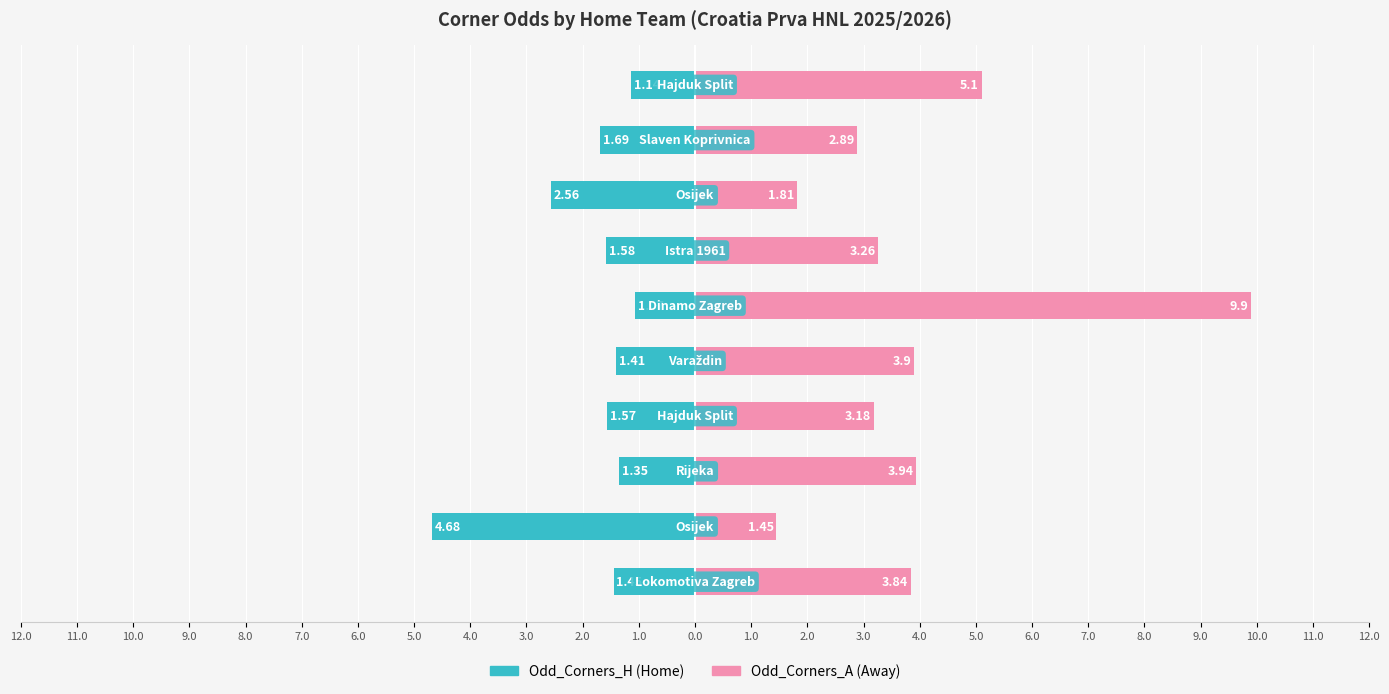

Reading left to right, extract all data points from this chart.

Odd_Corners_H: 1.0=-1.4	2.0=-4.7	3.0=-1.4	4.0=-1.6	5.0=-1.4	6.0=-1.1	7.0=-1.6	8.0=-2.6	9.0=-1.7	10.0=-1.1
Odd_Corners_A: 1.0=3.8	2.0=1.4	3.0=3.9	4.0=3.2	5.0=3.9	6.0=9.9	7.0=3.3	8.0=1.8	9.0=2.9	10.0=5.1